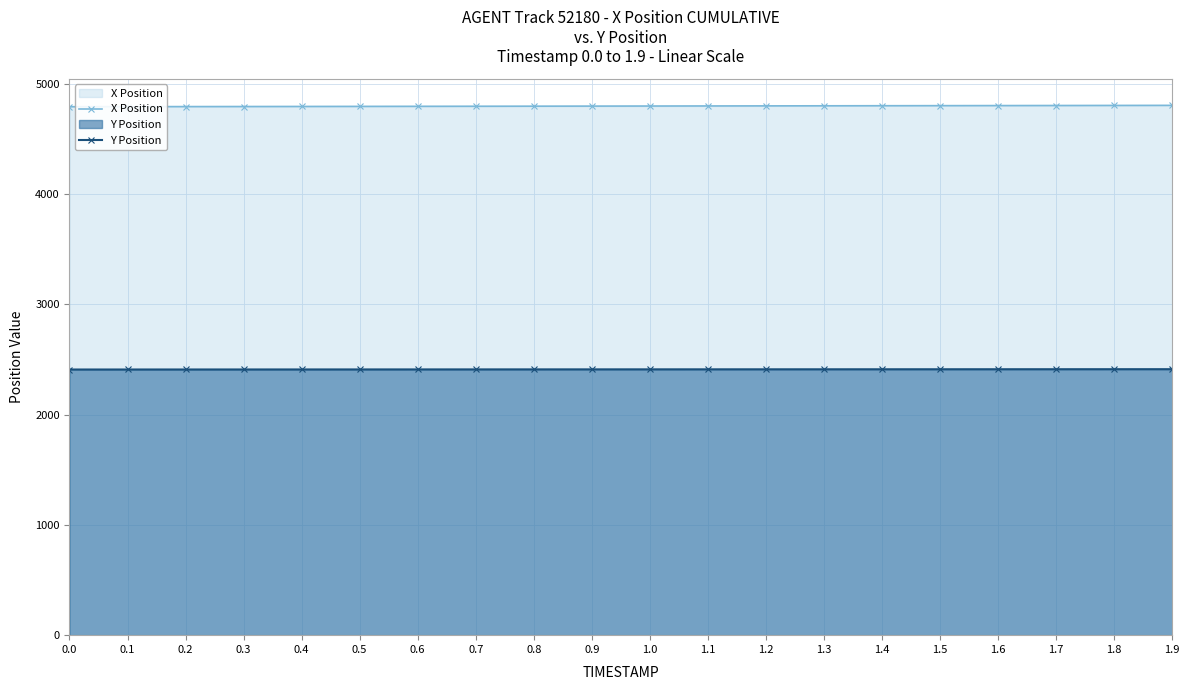

What is the label of the 3rd point from the right?

1.7